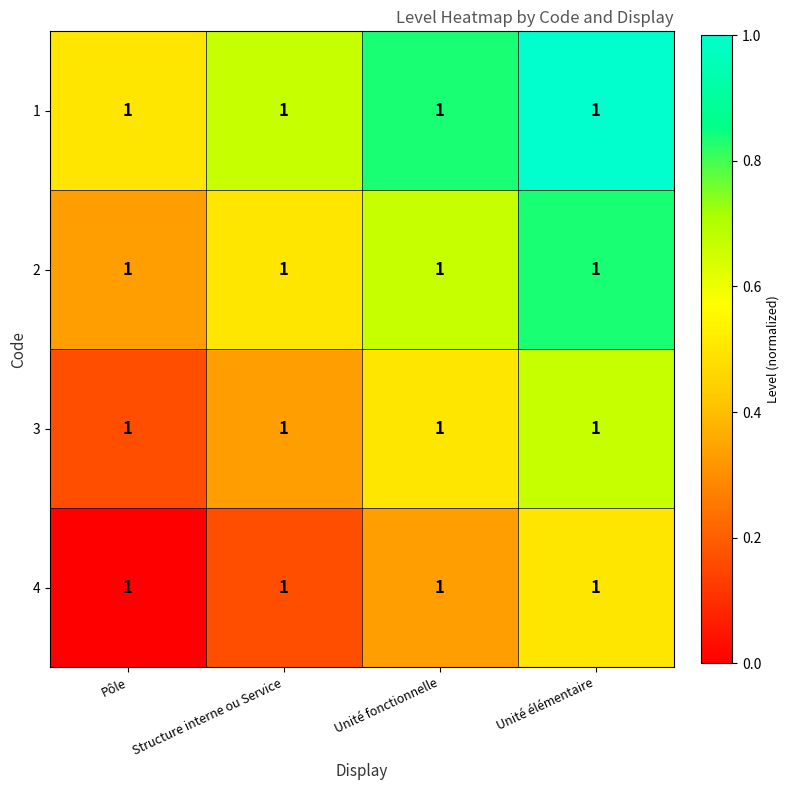

Which label corresponds to the smallest value in the chart?

Pôle